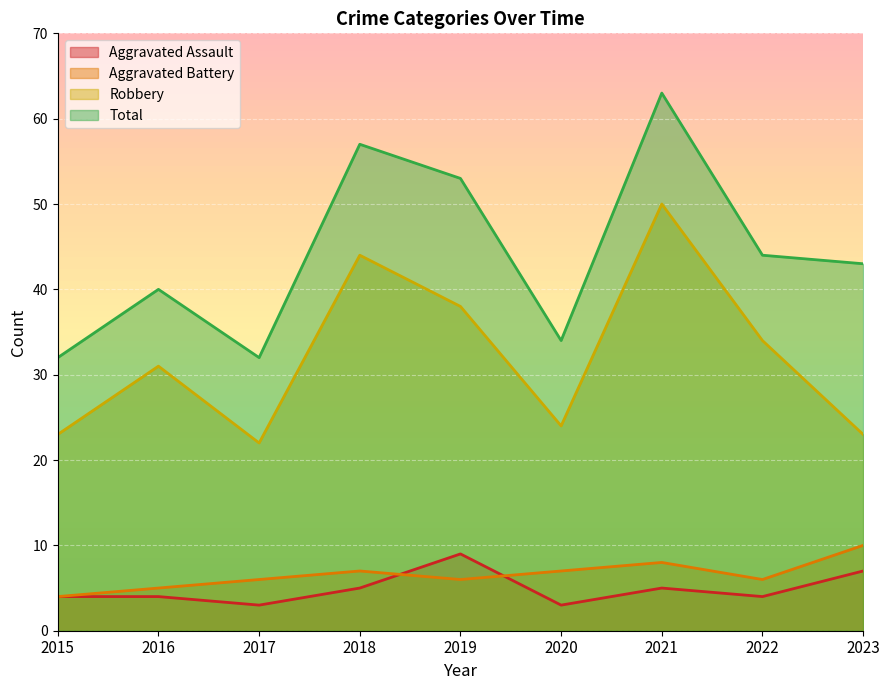

True or false: Aggravated Battery and Robbery cross at least once.

False